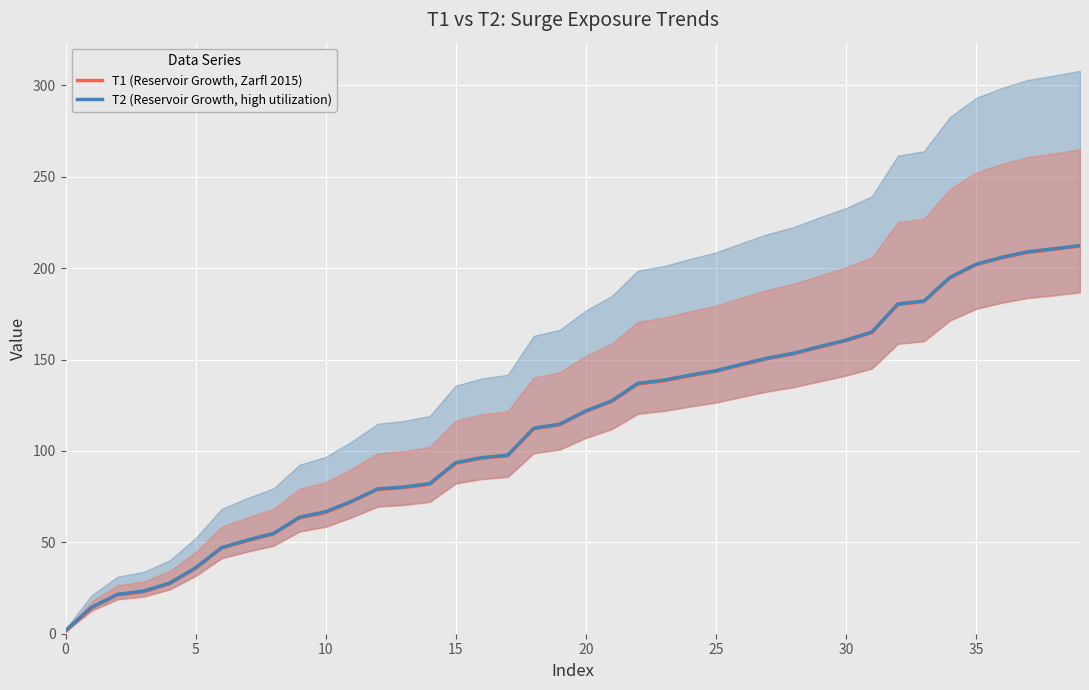

True or false: T1 (Reservoir Growth, Zarfl 2015) has more than 0 interior local peaks.

False